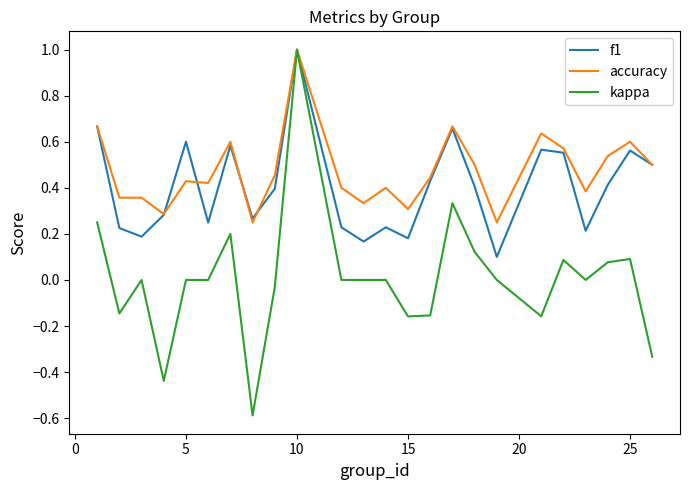

At how many categories does at least one series exceed 0?

24